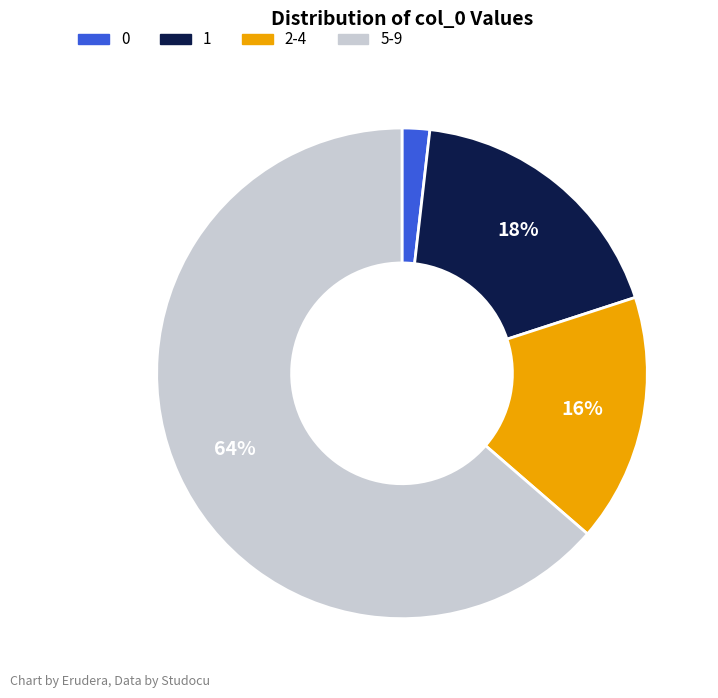

Is there any slice that represents more than half of the pie?

Yes